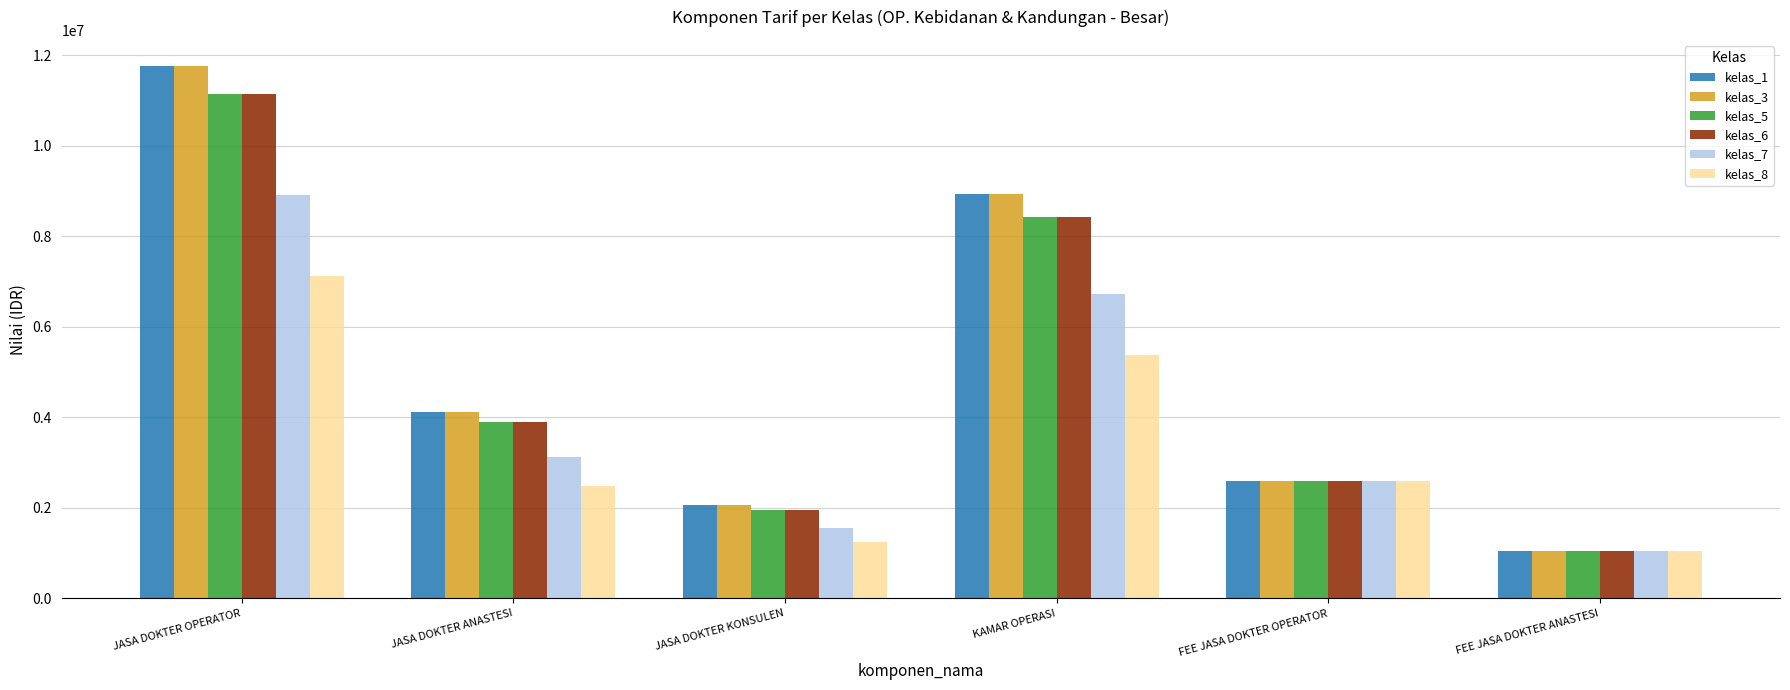

What is the total value across all series at FEE JASA DOKTER OPERATOR?

15600000